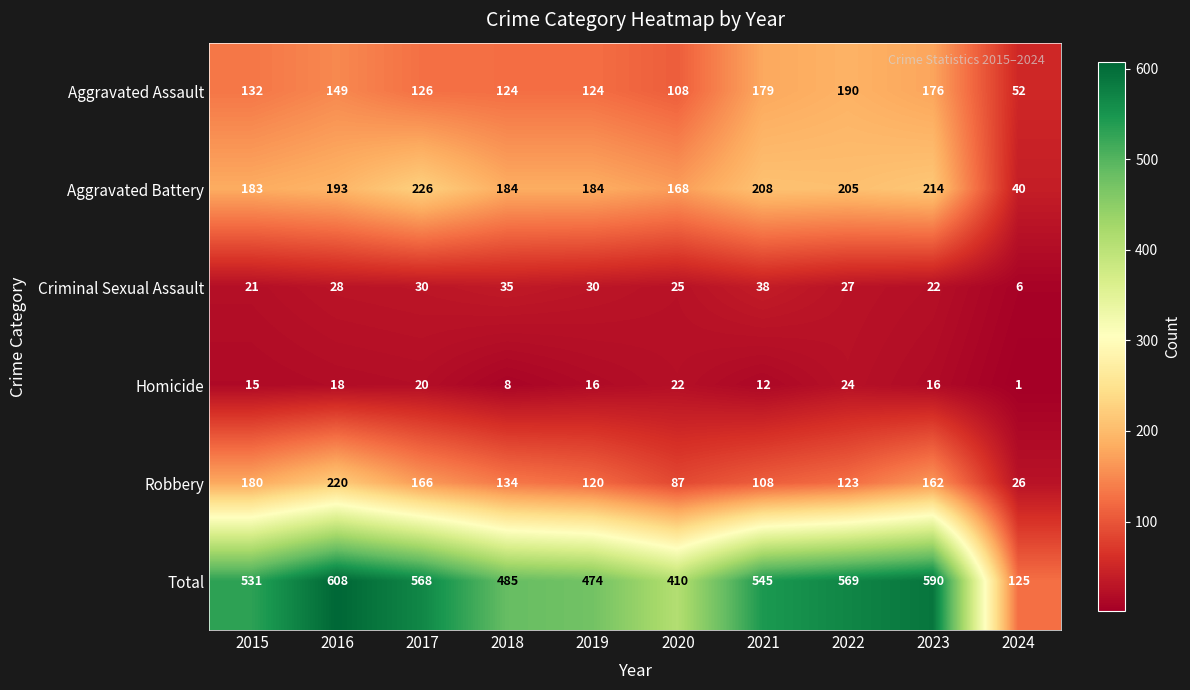

At how many categories does at least one series exceed 249?

9